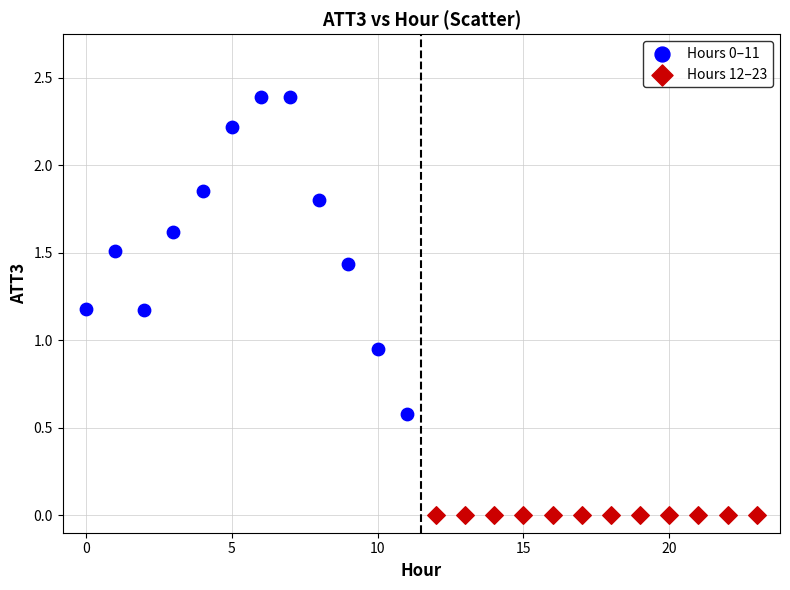

Which series reaches the minimum Y coordinate?

Hours 12–23